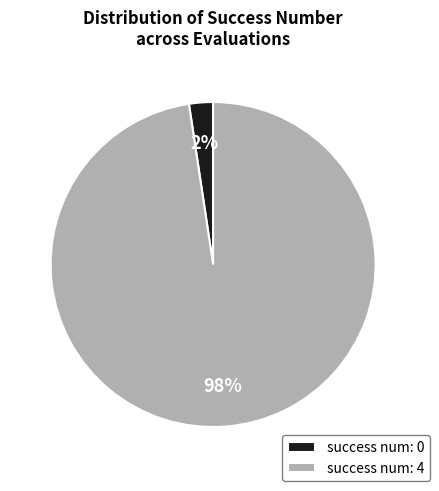

To the nearest percent, what is the average slice percentage?

50%